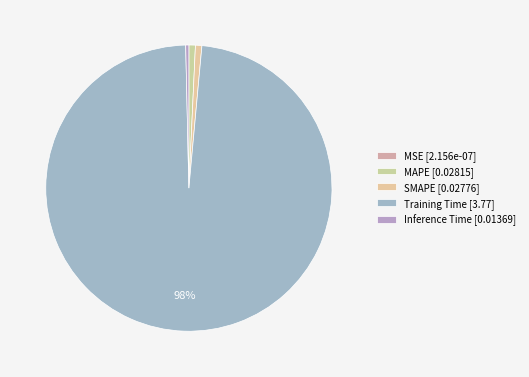

Combined, do Training Time and SMAPE account for over 50%?

Yes